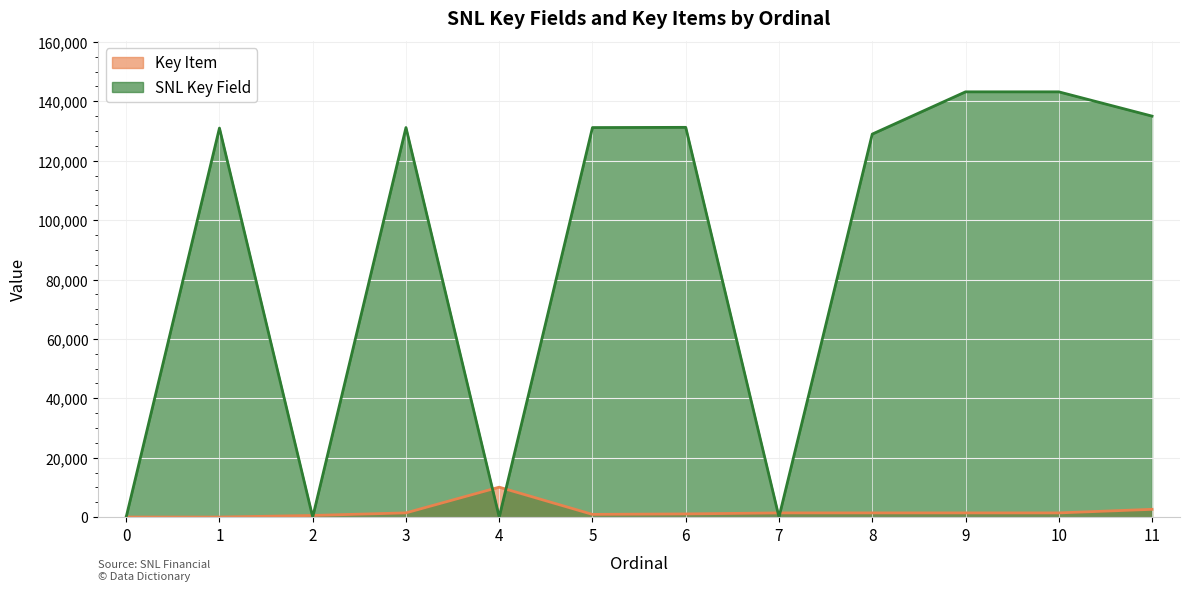

Where is the first local minimum for SNL Key Field?

2